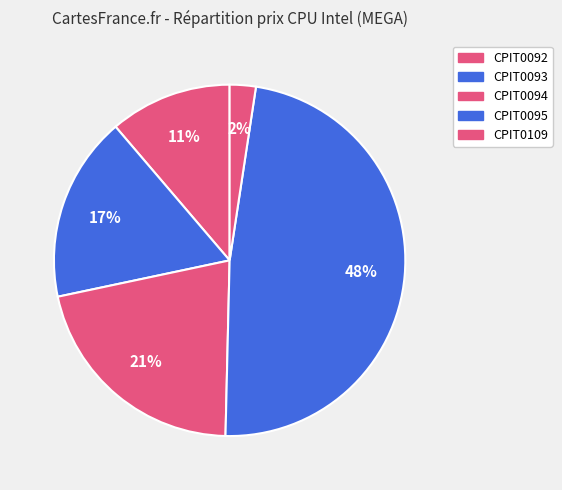

Which category has the smallest portion of the pie?

CPIT0109